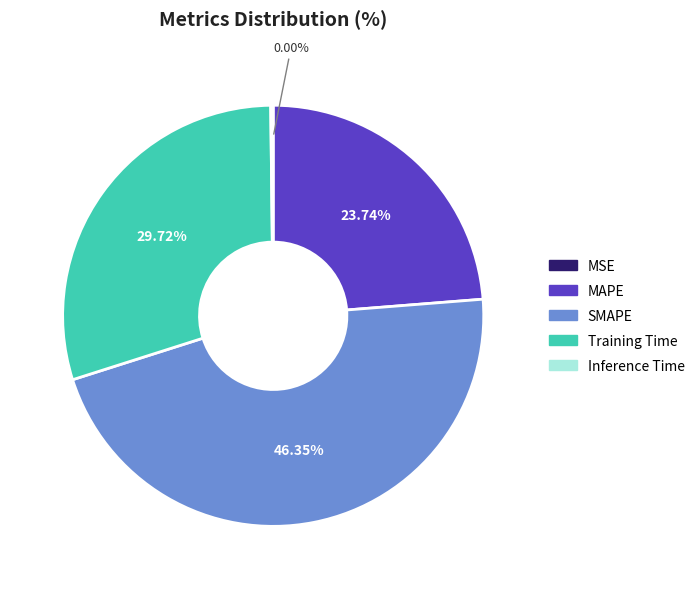

What is the ratio of the value at MAPE to the value at Training Time?

0.8